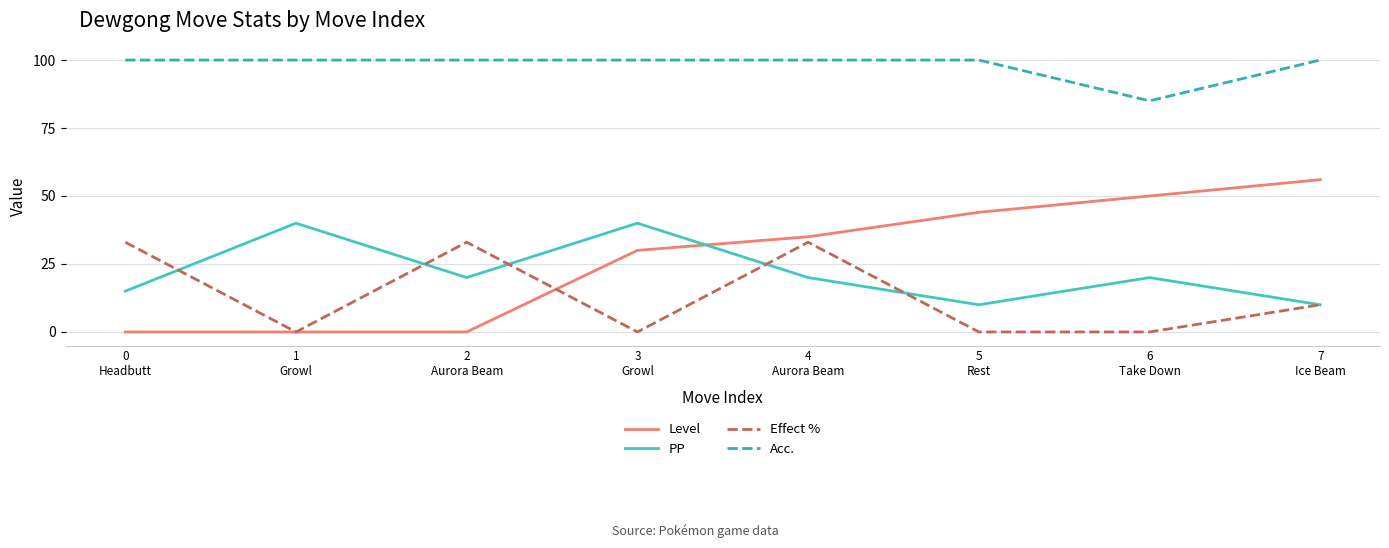

What is the greatest value displayed?

100